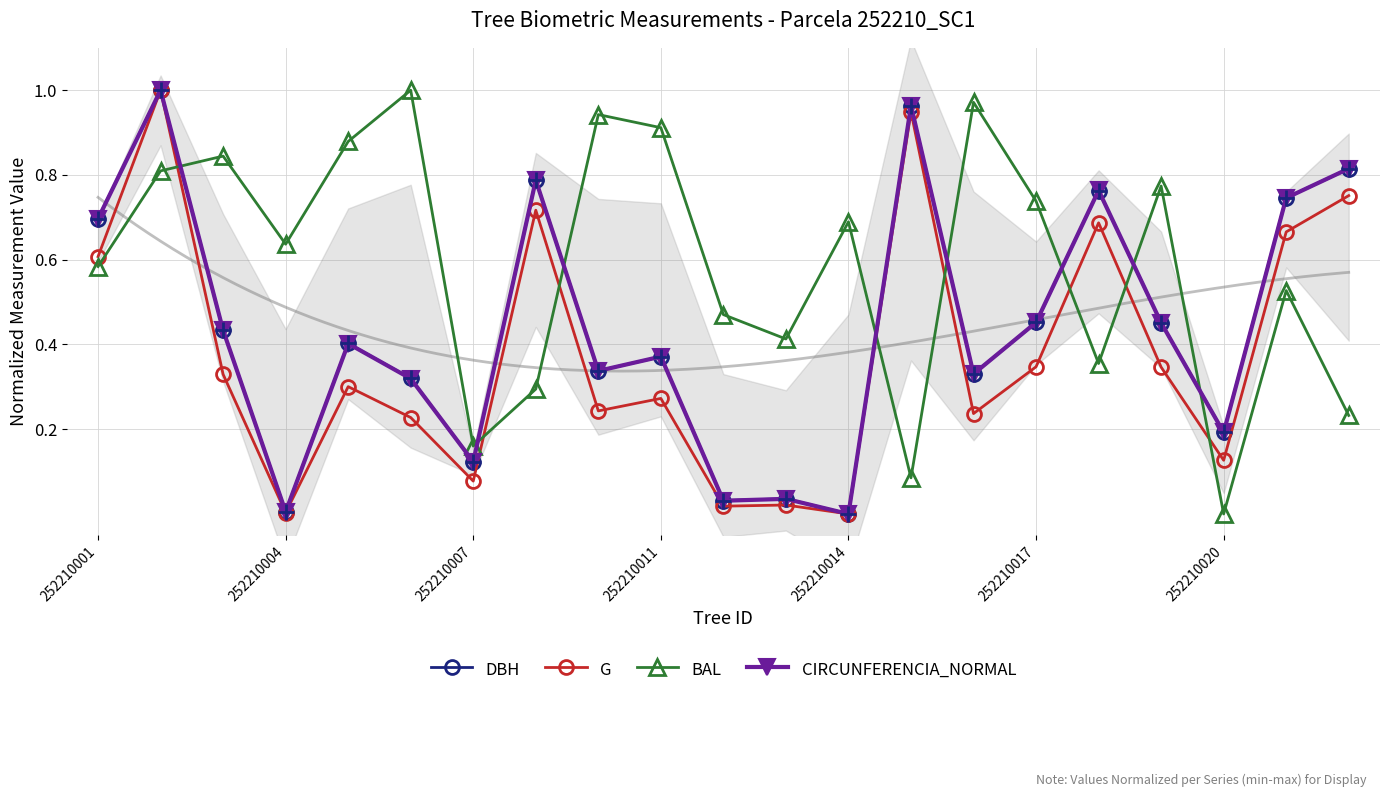

How many series are shown in this chart?

4